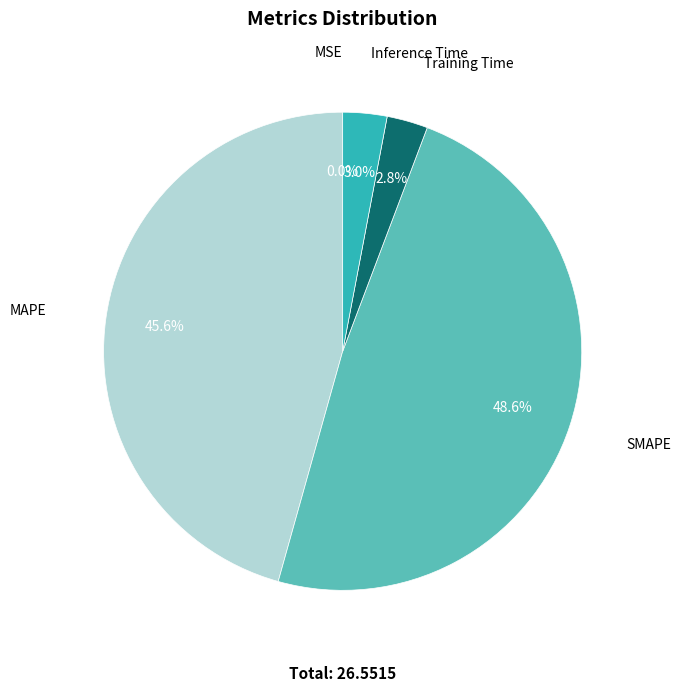

What percentage is the SMAPE slice, to the nearest percent?

49%